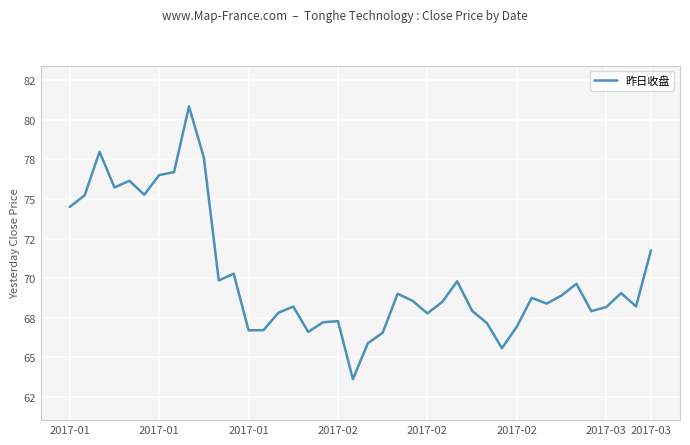

Does the chart have visible grid lines?

Yes